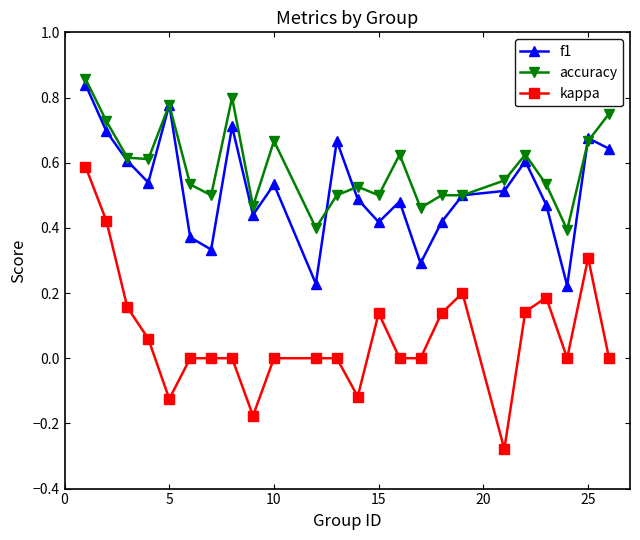

Which series has the largest total across all categories?

accuracy